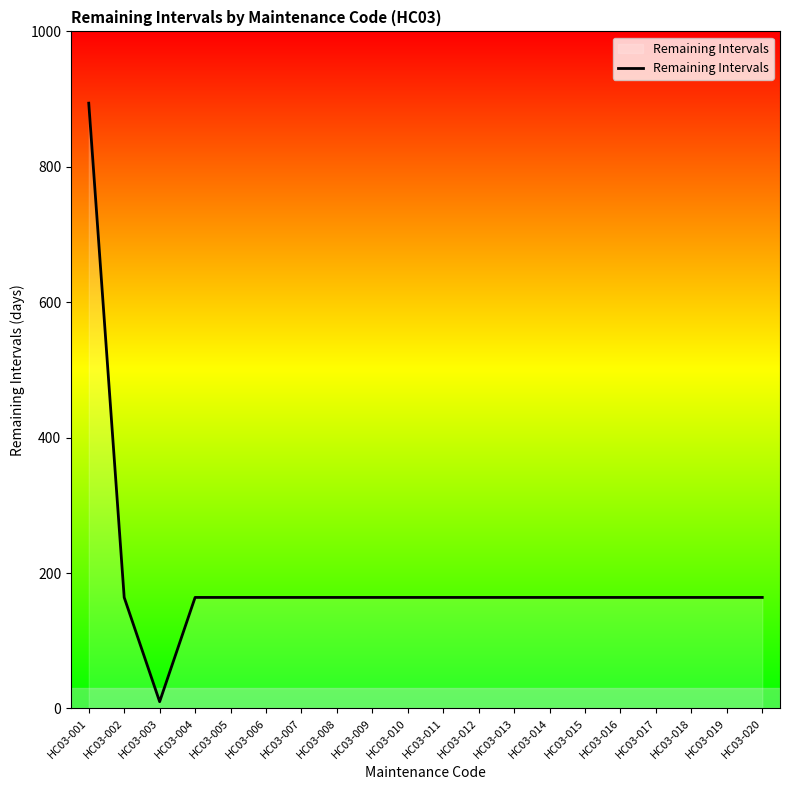

Is it true that the value at HC03-001 is 894?

True